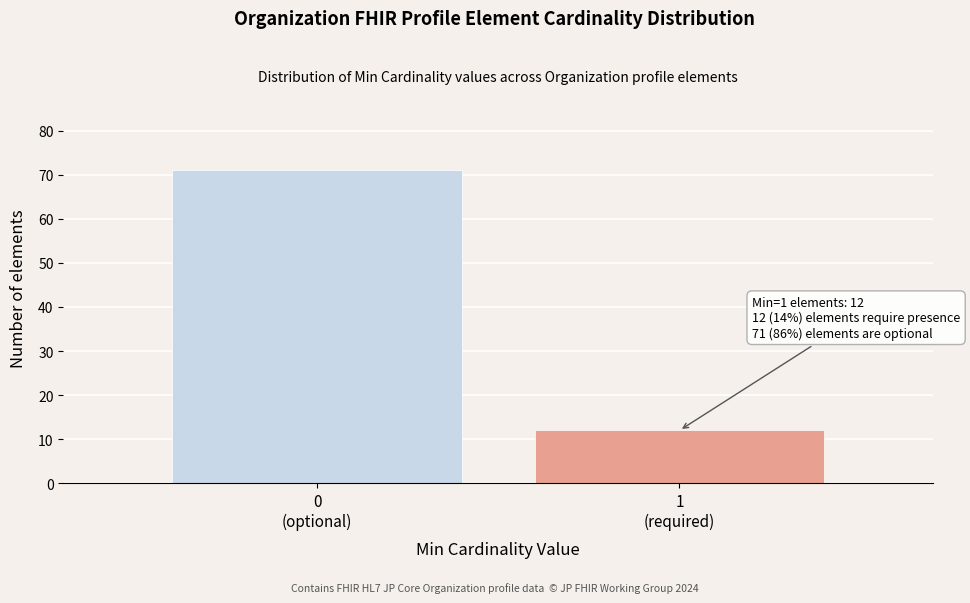

Reading left to right, extract all data points from this chart.

71	12